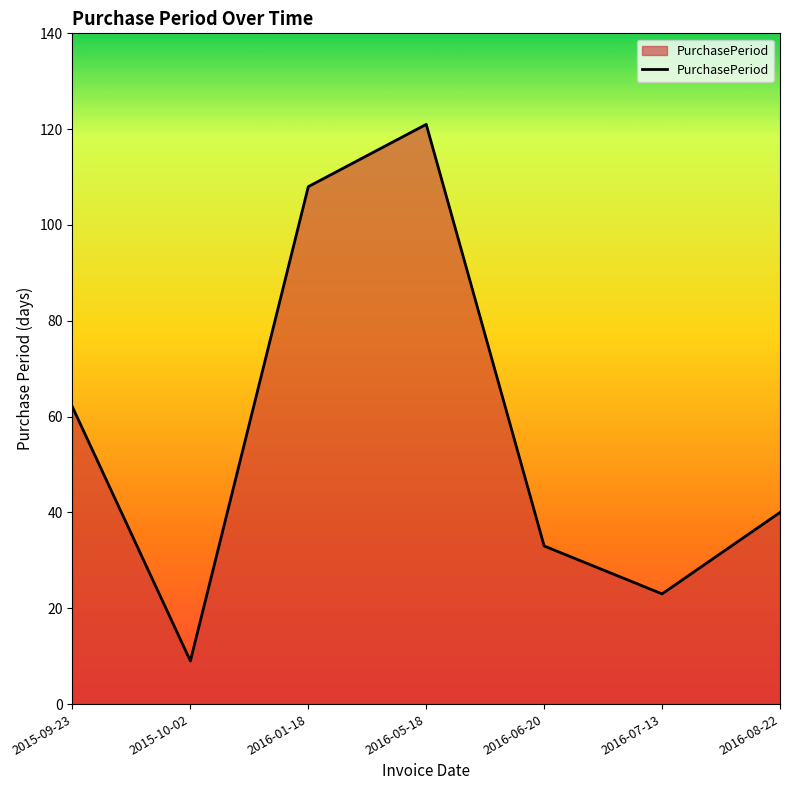

How many values are below 40?

3